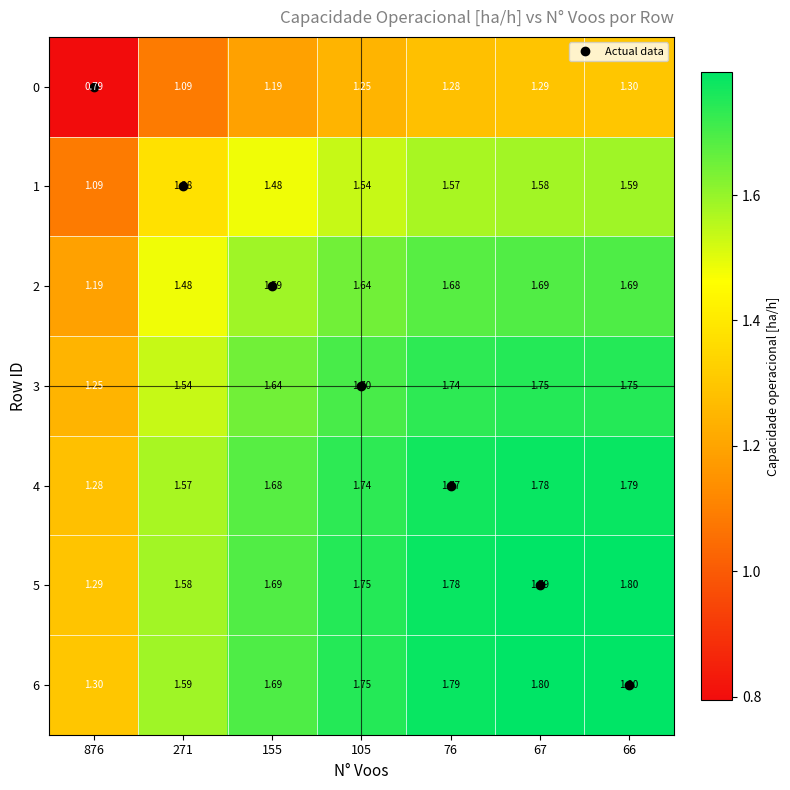

Which series has the largest total across all categories?

6